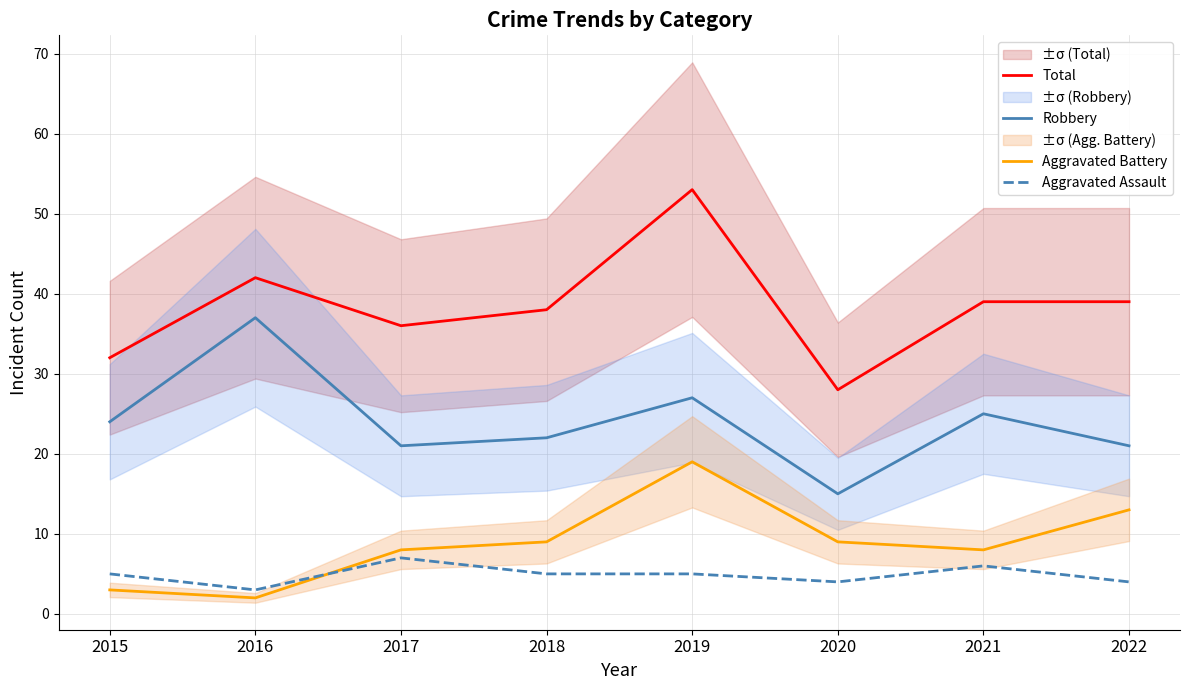

At which category is the sum across all series the highest?

2019